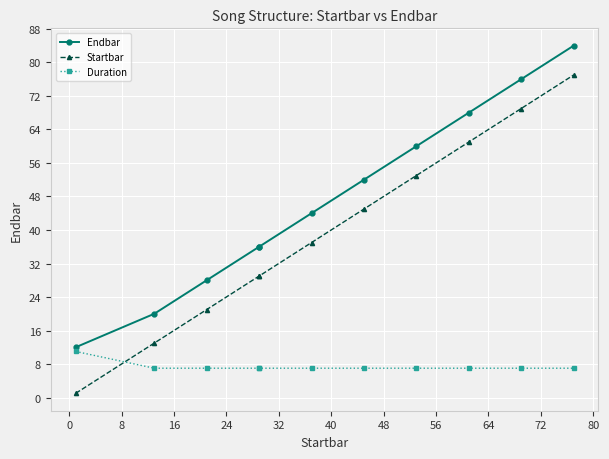

What is the average value of the Duration series?

7